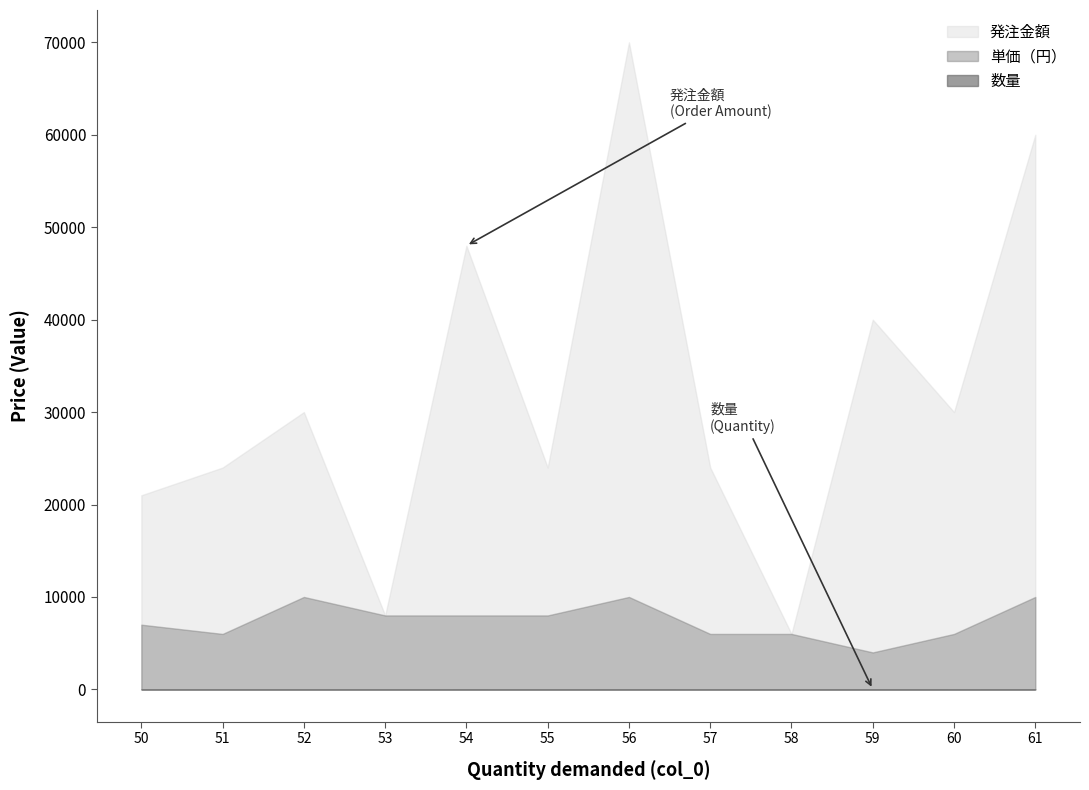

Which category has the highest value in the 数量 series?

59